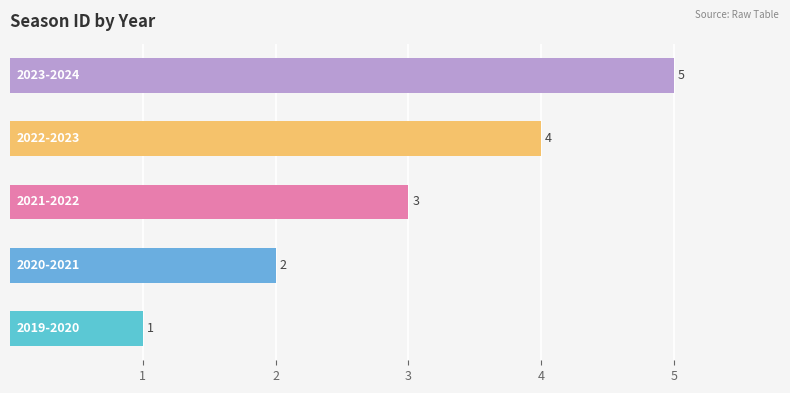

How many distinct data groups are displayed?

1